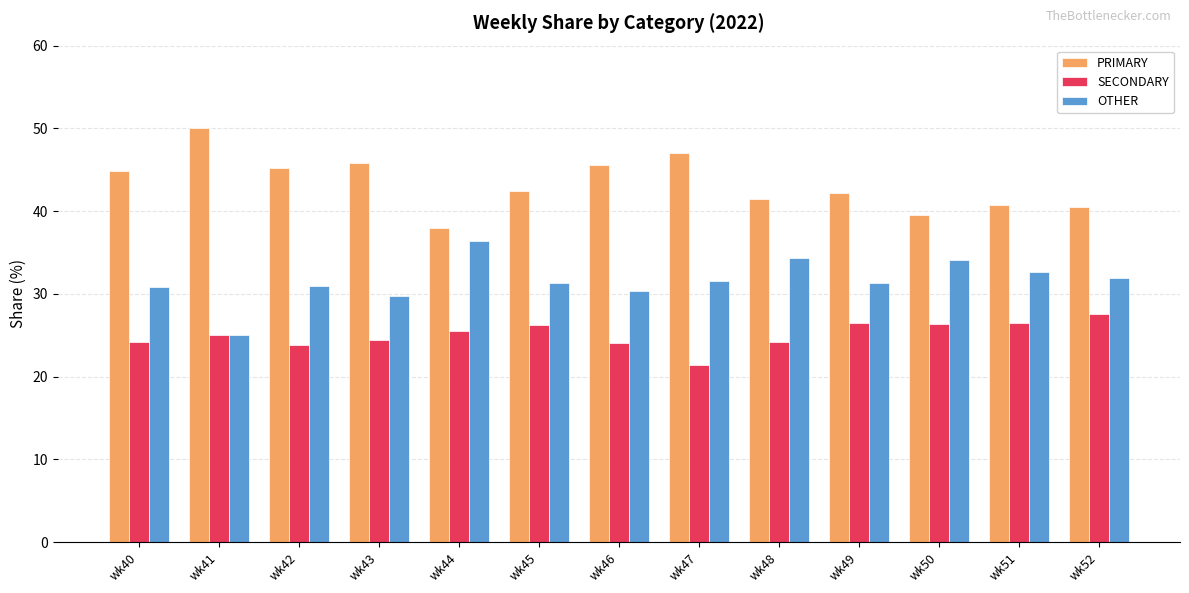

What is the value of the SECONDARY bar at the 3rd from the left?

23.9